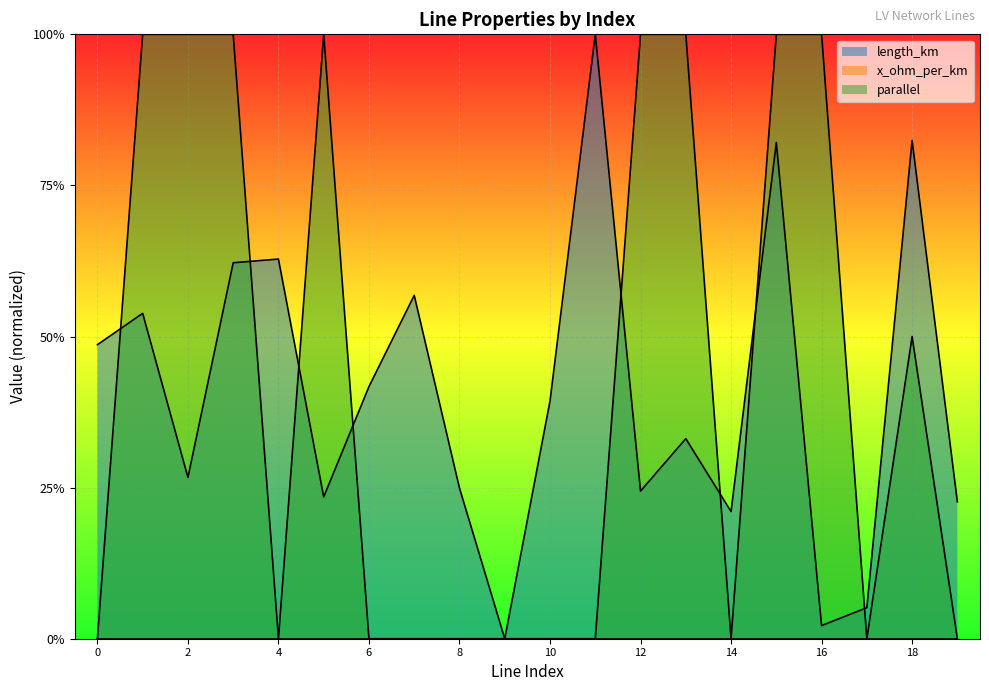

List the series in order of their peak value, highest first.

parallel, length_km